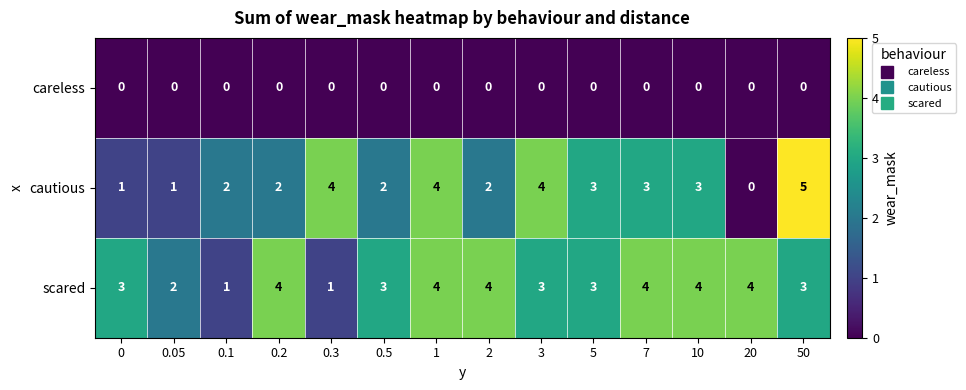

What is the difference between the highest and lowest values at 50?

5